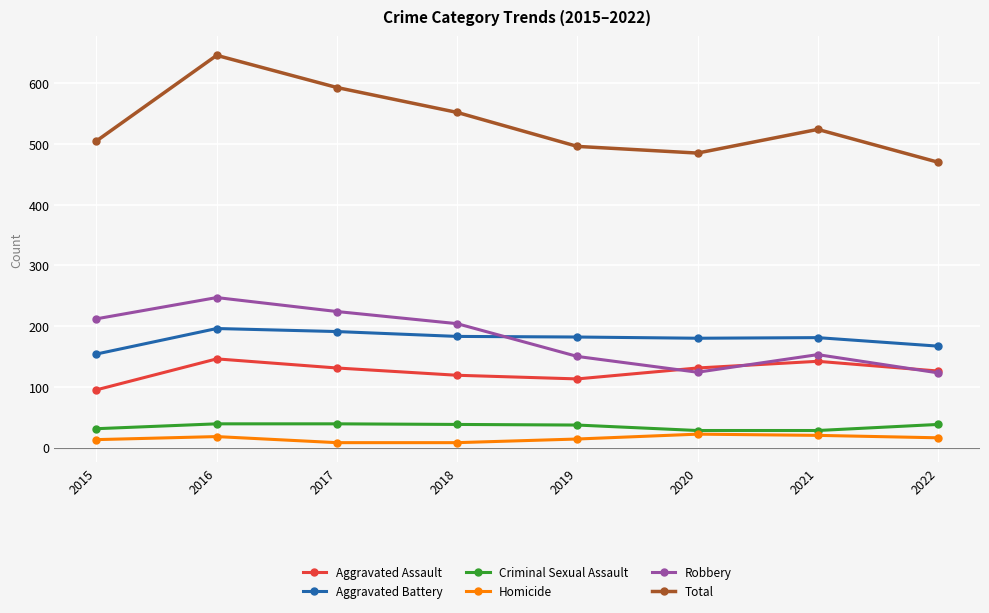

True or false: Aggravated Assault has more than 0 points higher than both neighbors.

True